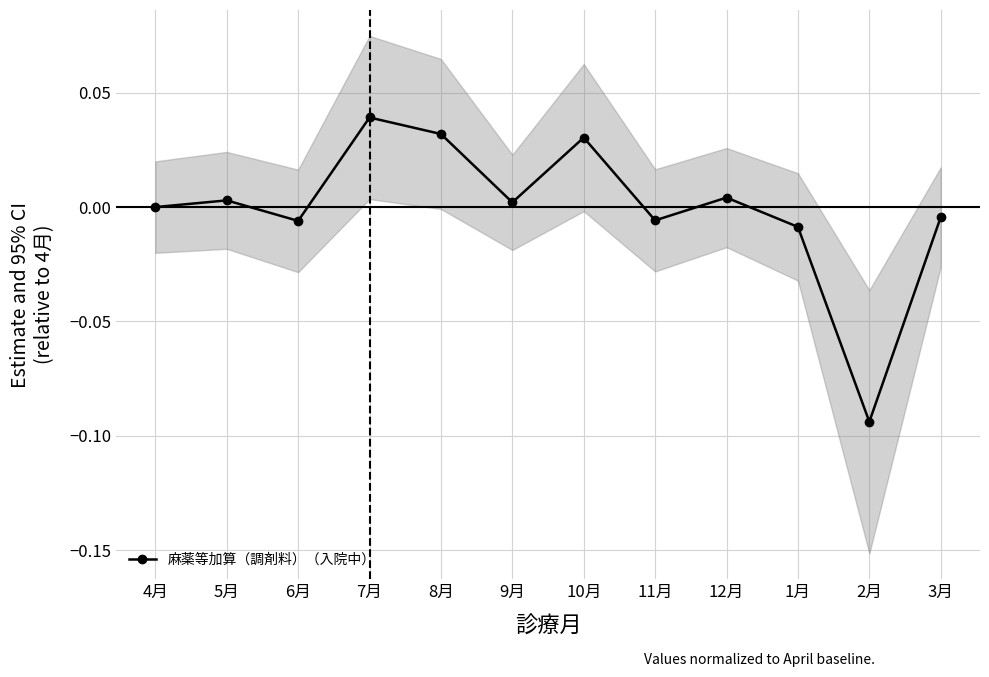

What is the label of the 4th point from the right?

12月